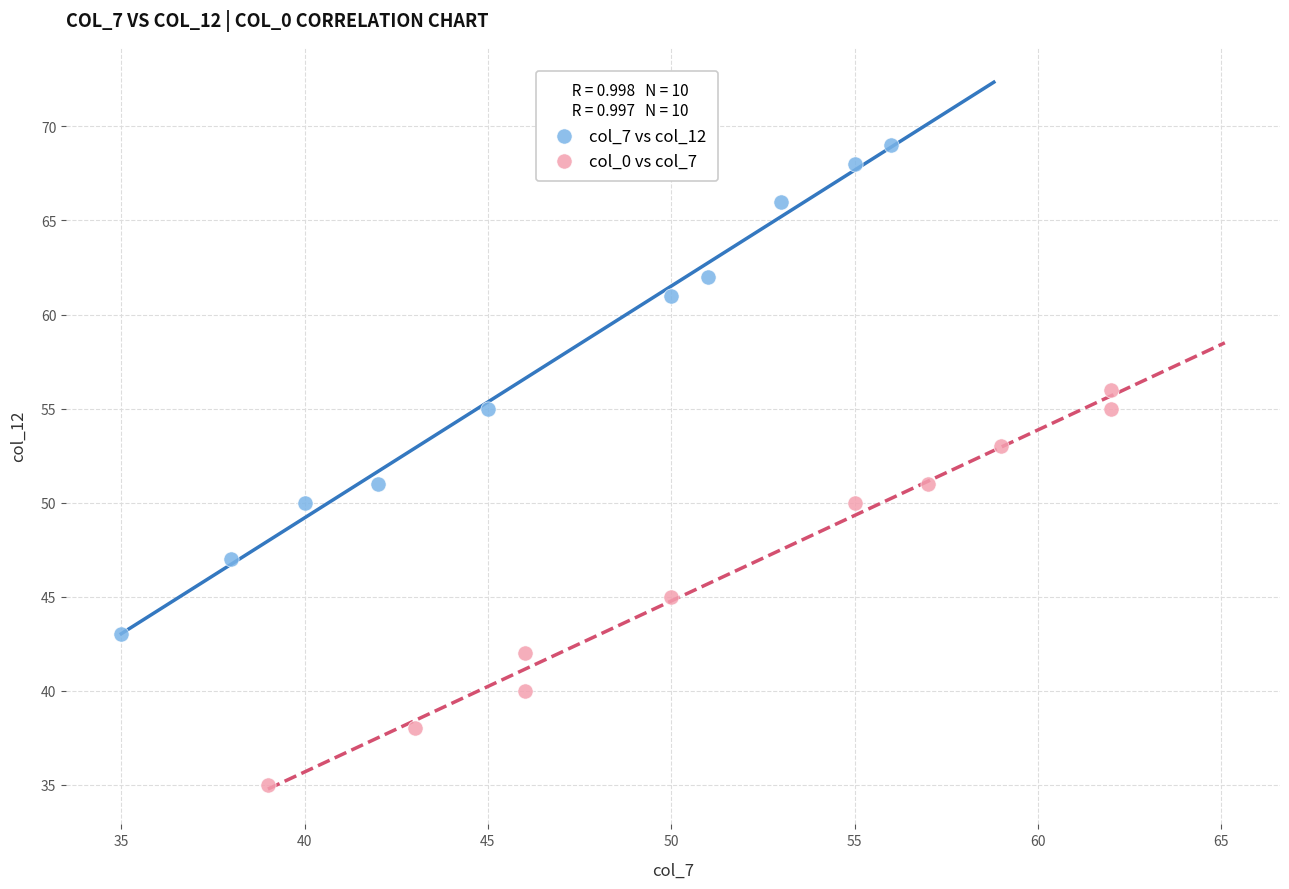

Which series has the widest spread of Y values?

col_7 vs col_12